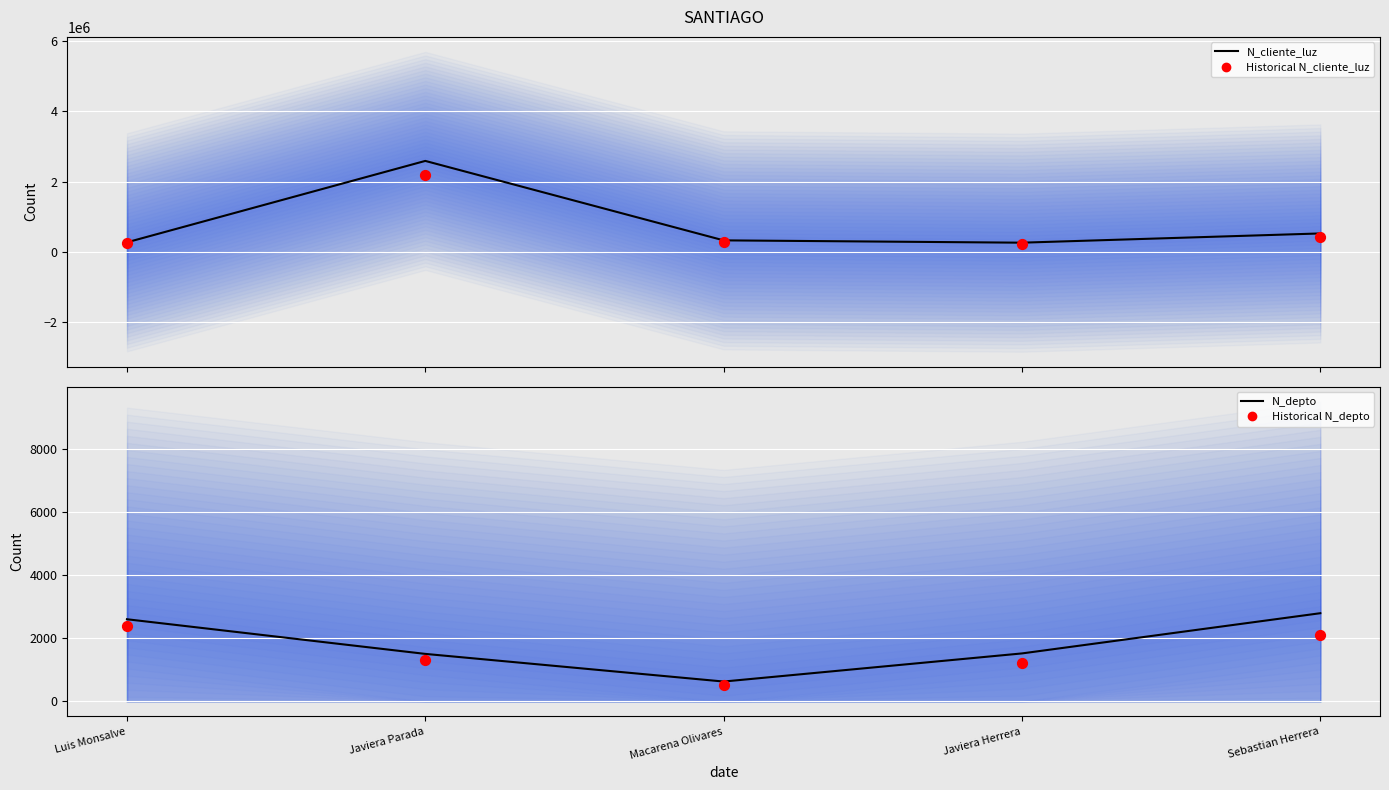

Which series has the largest total across all categories?

N_cliente_luz